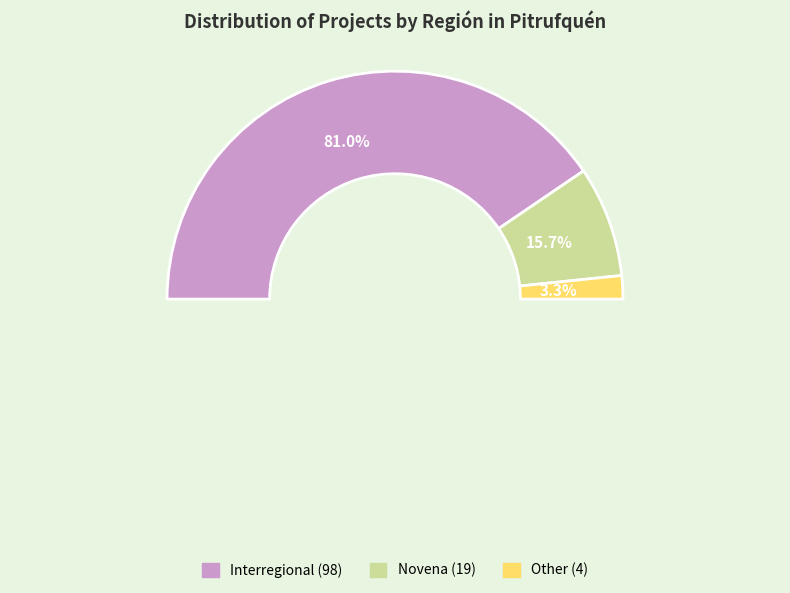

How many slices are in this pie chart?

3